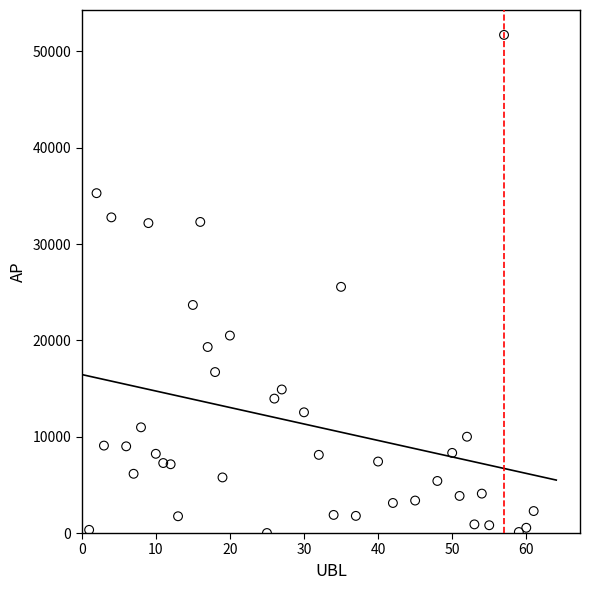

What is the range of X values (max minus min)?

60